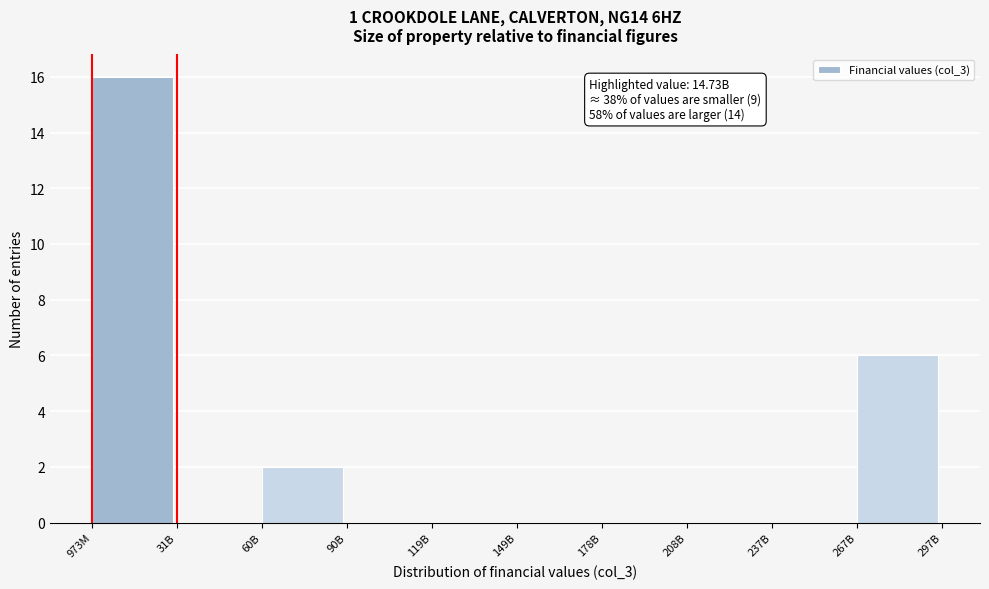

Reading left to right, transcribe all the data shown in this chart.

973M=16	31B=0	60B=2	90B=0	119B=0	149B=0	178B=0	208B=0	237B=0	267B=6